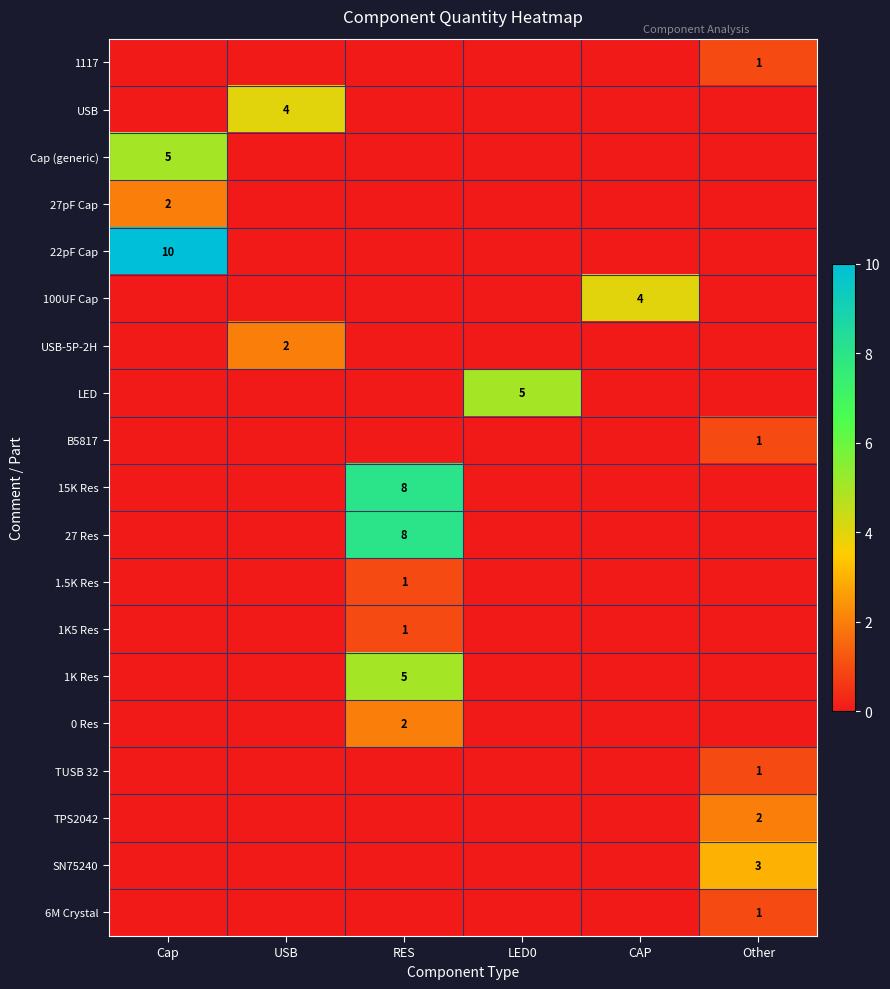

Which category has the highest value in the SN75240 series?

Other